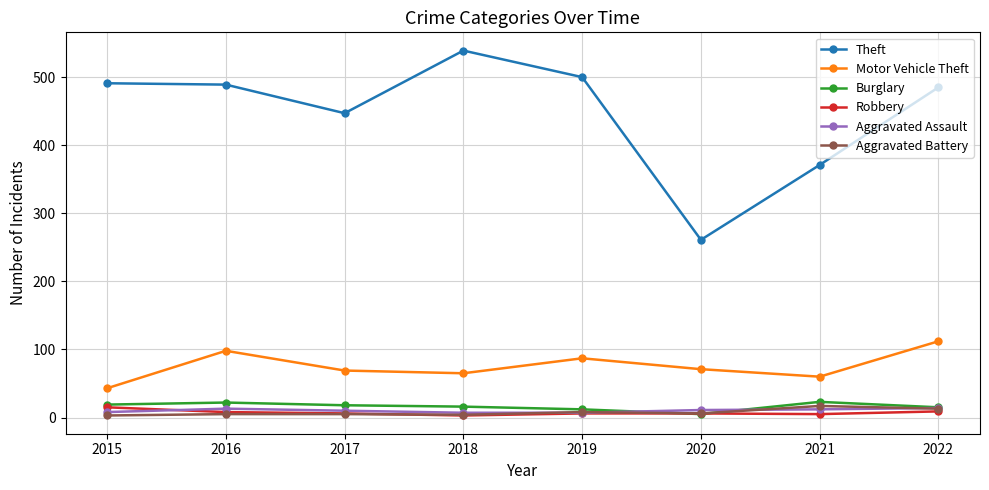

True or false: Motor Vehicle Theft has more than 0 points higher than both neighbors.

True